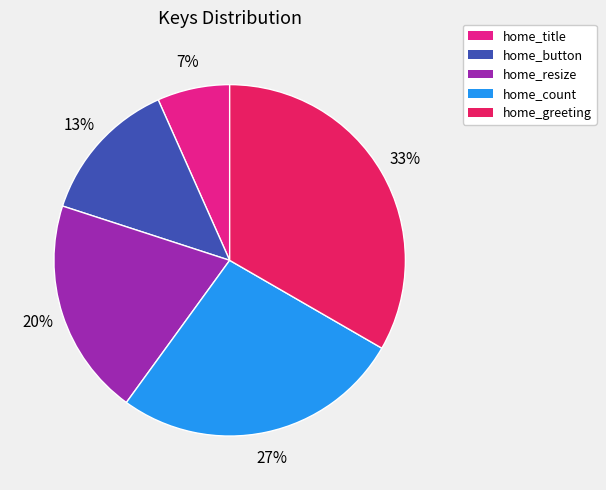

Rank the categories by value from highest to lowest.

home_greeting, home_count, home_resize, home_button, home_title